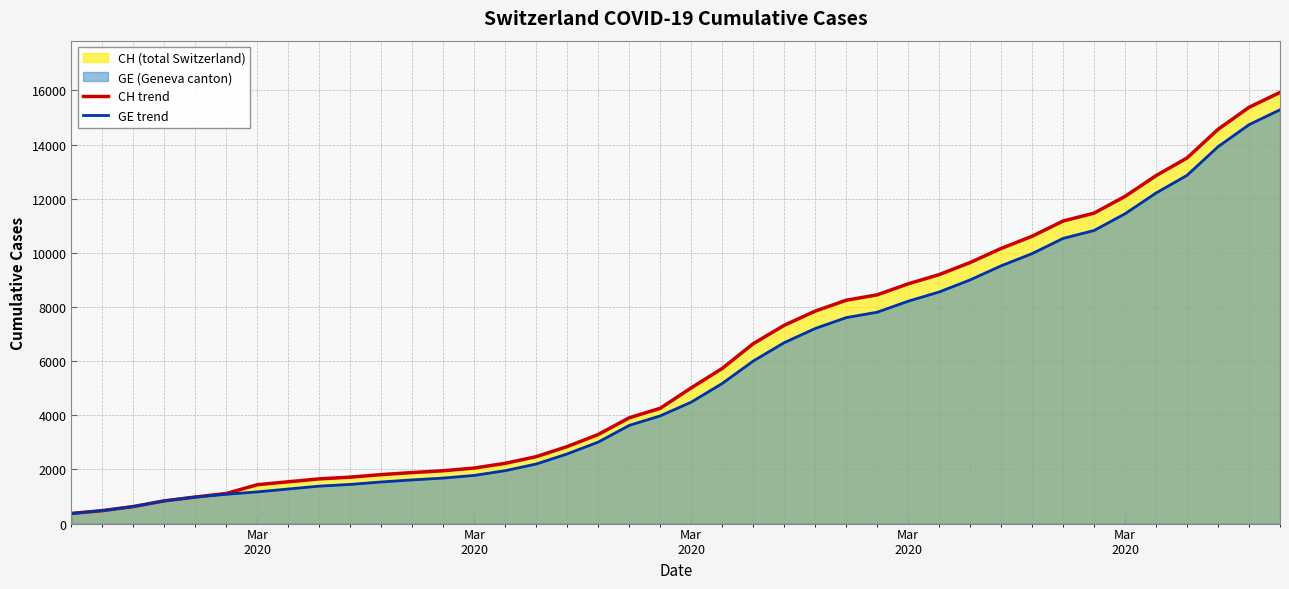

How many data points does each series have?

40